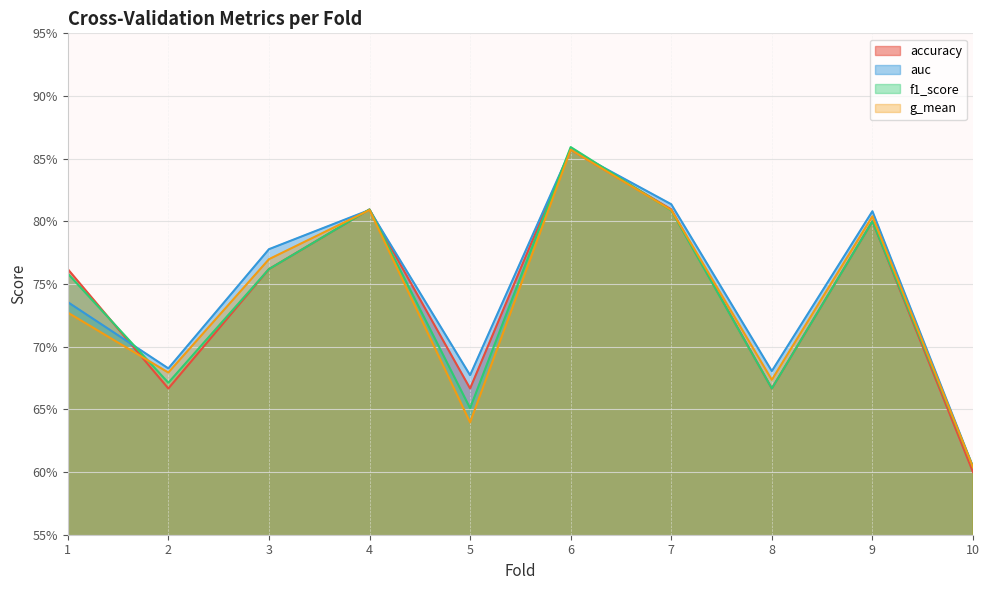

What is the sum of all accuracy values?

7.4